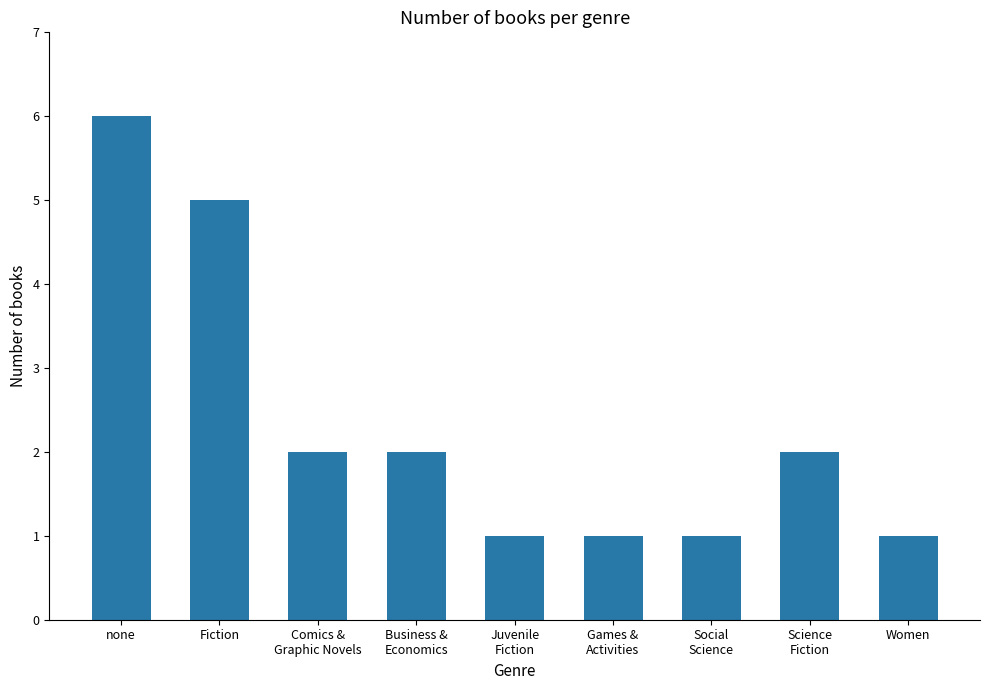

Approximately how many times larger is the value at Business &
Economics compared to Fiction?

0.4